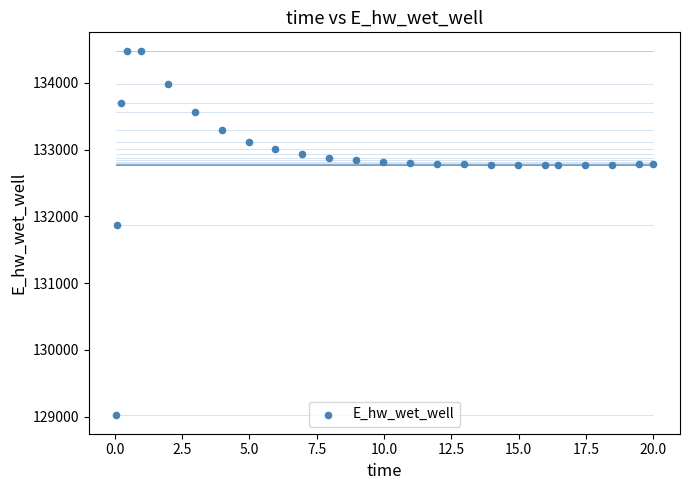

What Y value in the scatter plot is closest to 131748?

131867.4